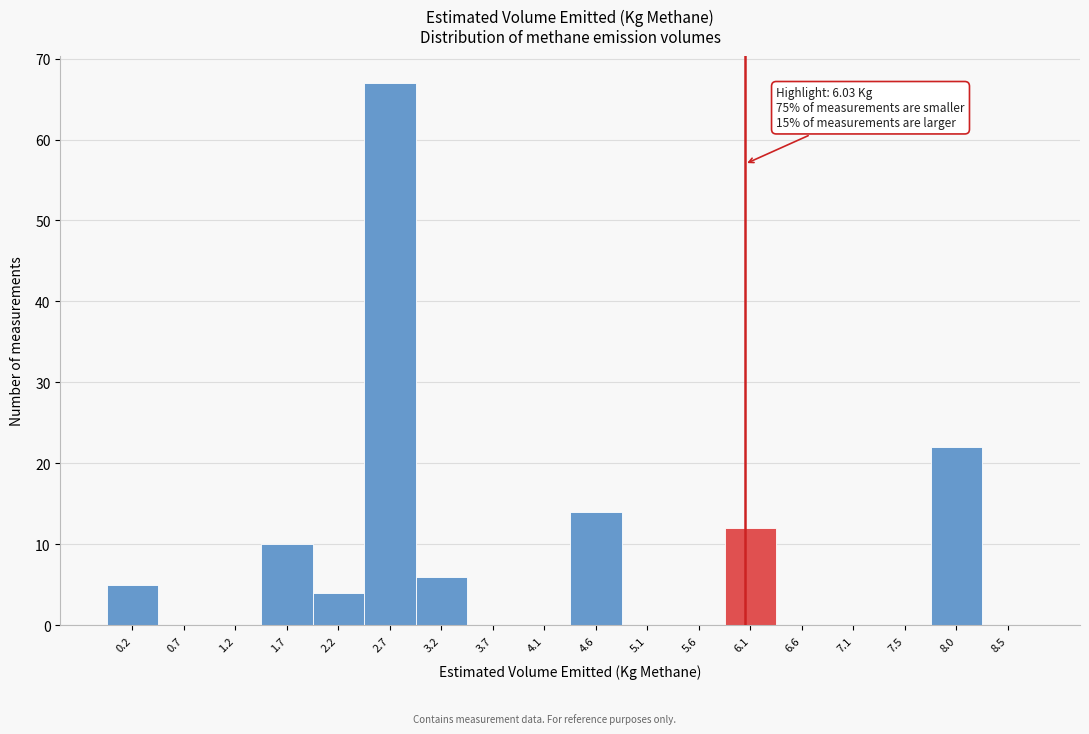

Over which range of the x-axis is the bar tallest?

2.45 to 2.90